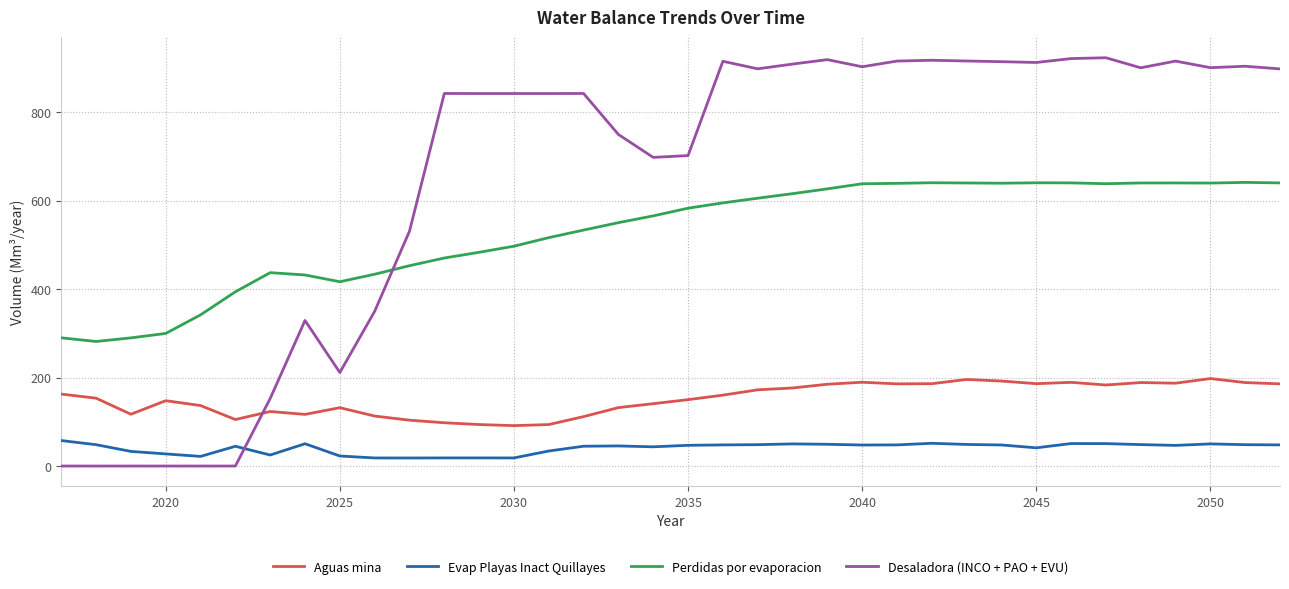

Which series has the largest total across all categories?

Desaladora (INCO + PAO + EVU)